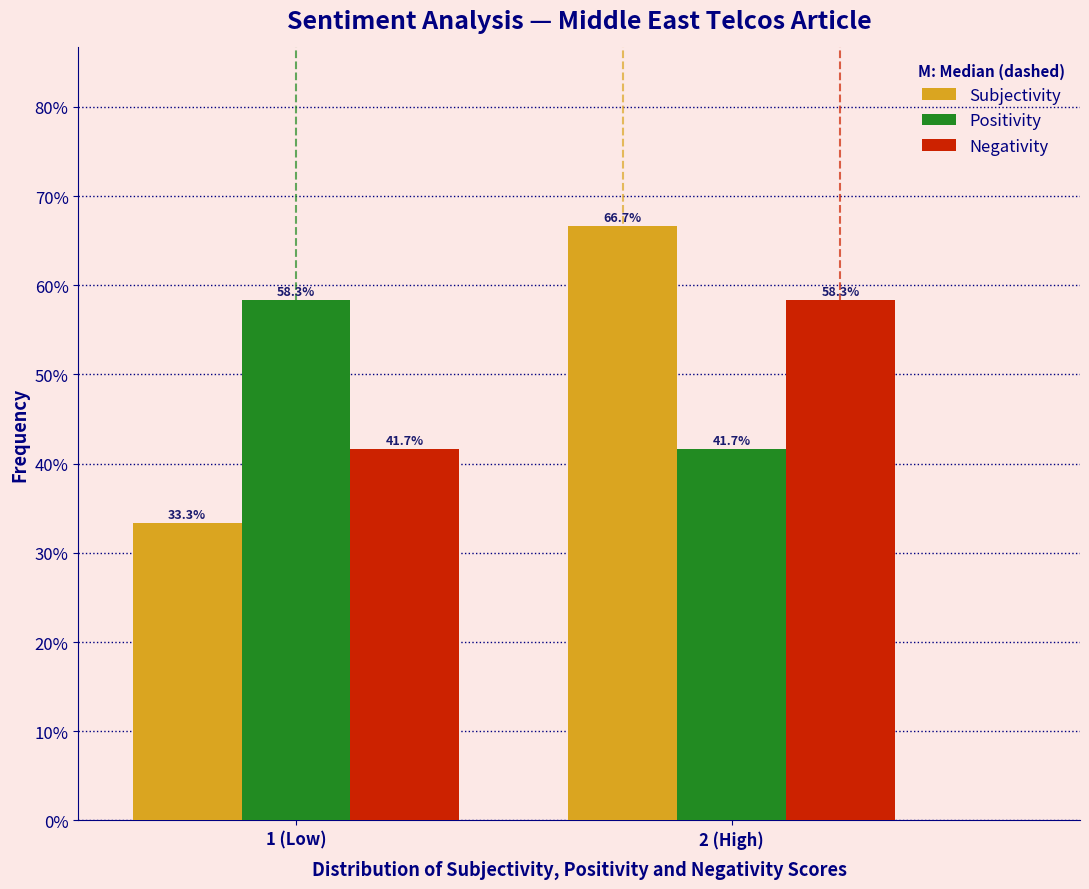

Does the chart contain any negative values?

No